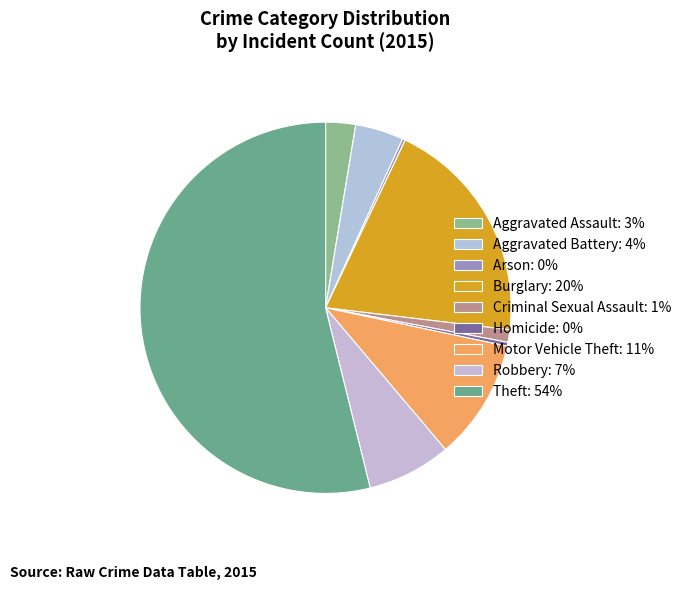

Rank the categories by value from highest to lowest.

Theft, Burglary, Motor Vehicle Theft, Robbery, Aggravated Battery, Aggravated Assault, Criminal Sexual Assault, Homicide, Arson